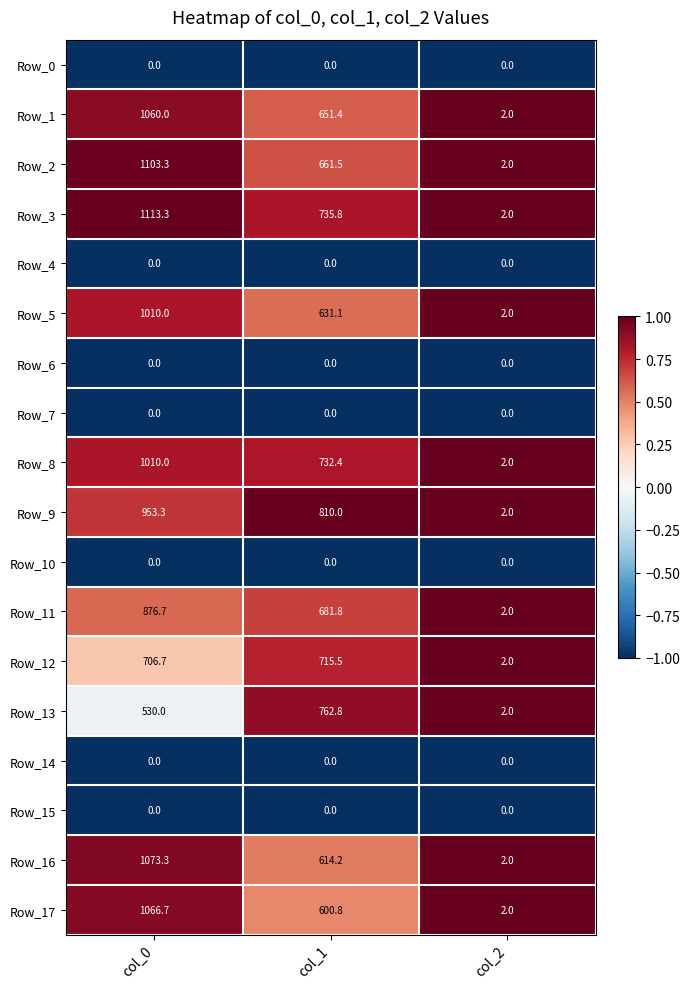

Rank the categories by Row_3 value from highest to lowest.

col_0, col_1, col_2